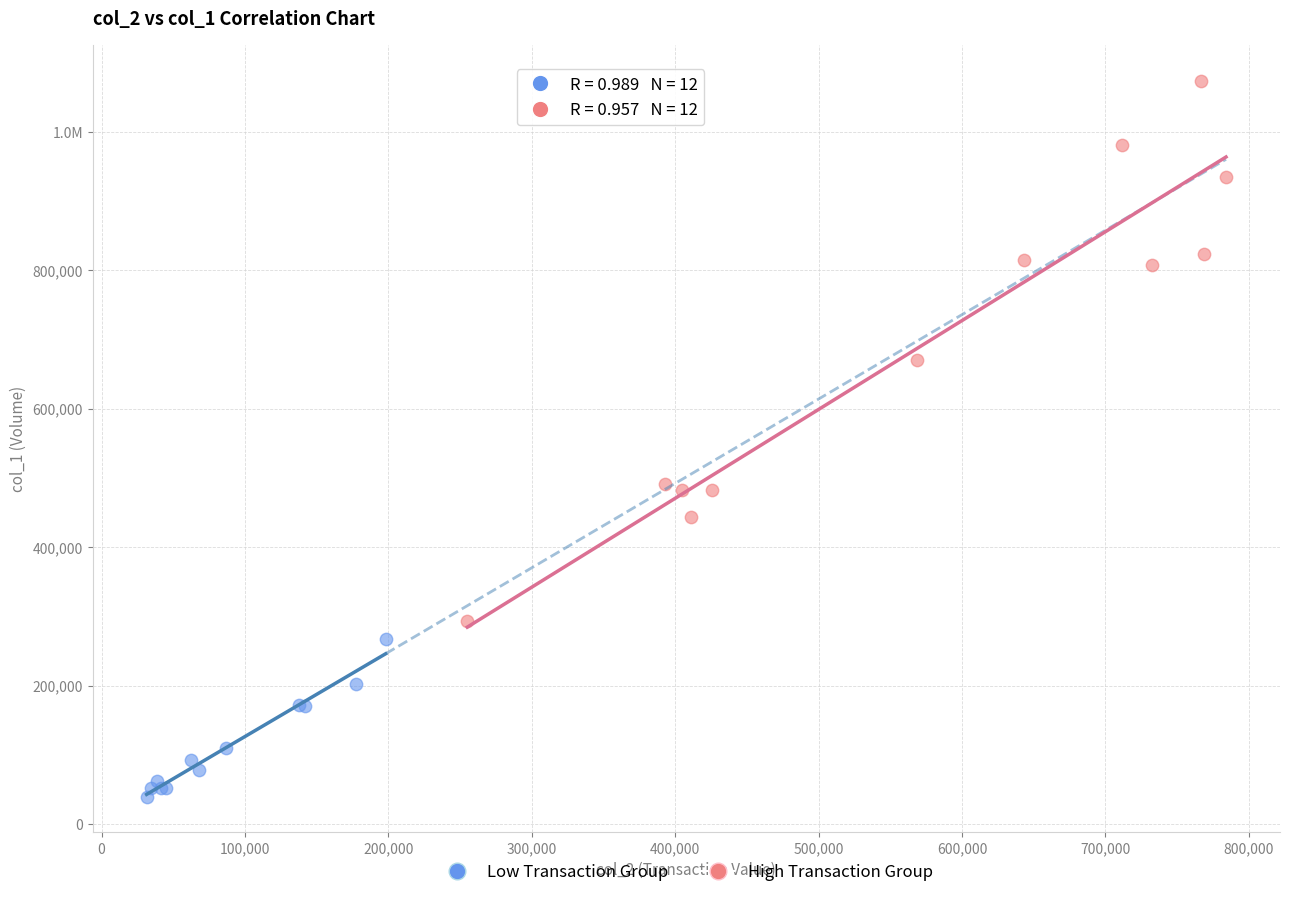

What are all the series names shown in the legend?

Low Transaction Group, High Transaction Group